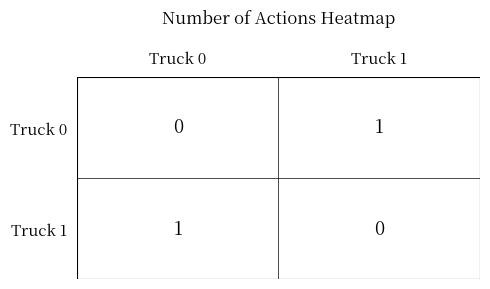

What is the sum of all Truck 0 values?

1